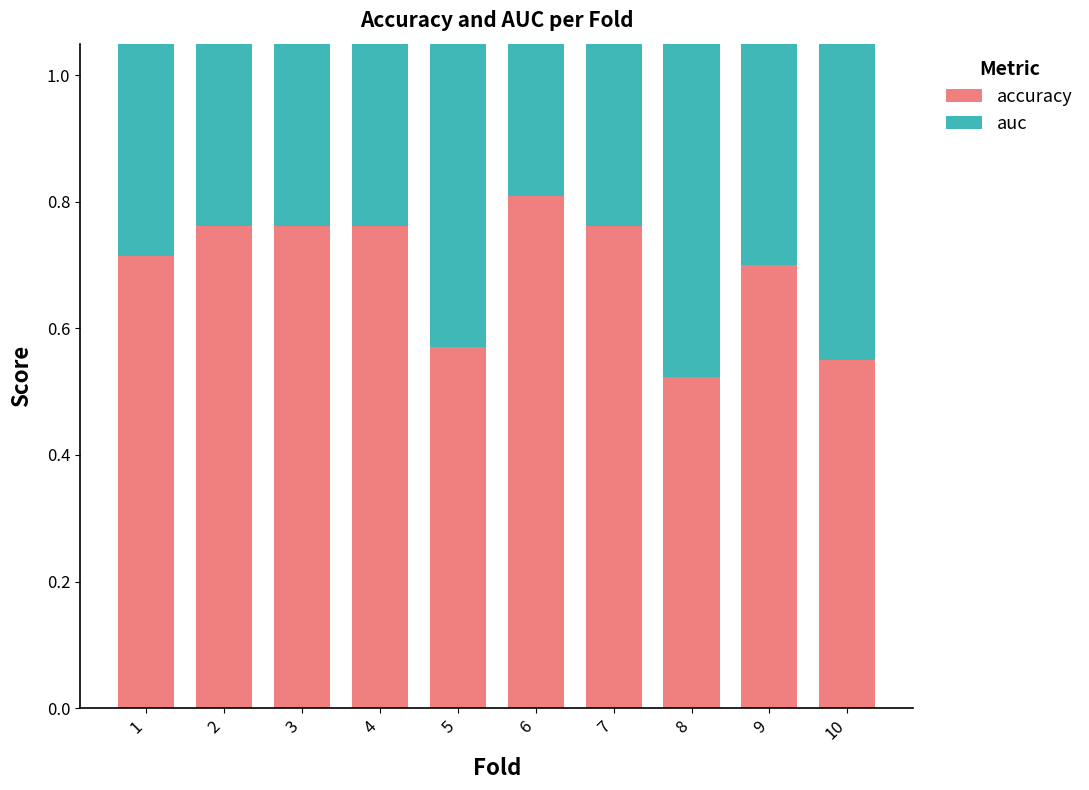

At which category is the sum across all series the highest?

6